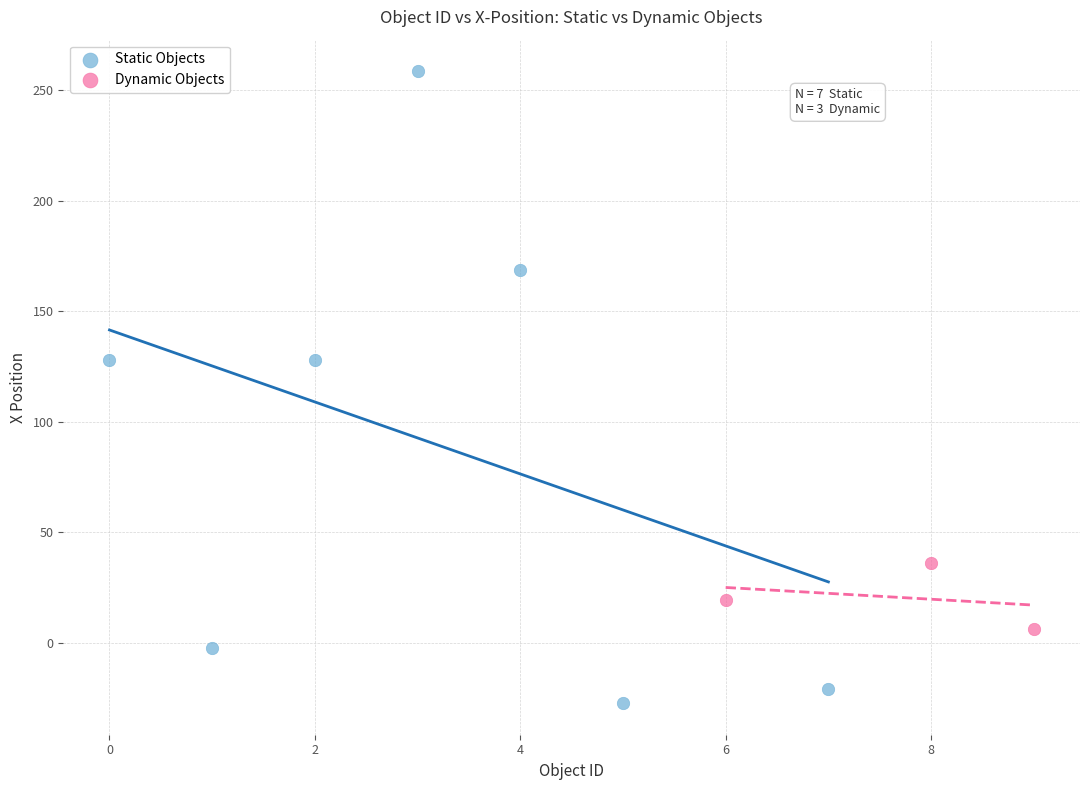

Which series reaches the minimum Y coordinate?

Static Objects